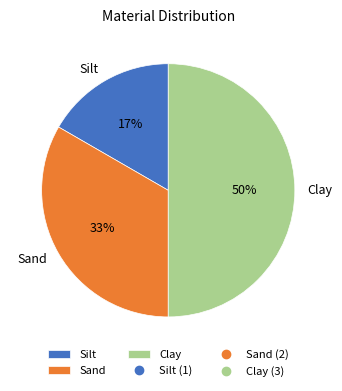

Does Silt account for over 50% of the chart?

No